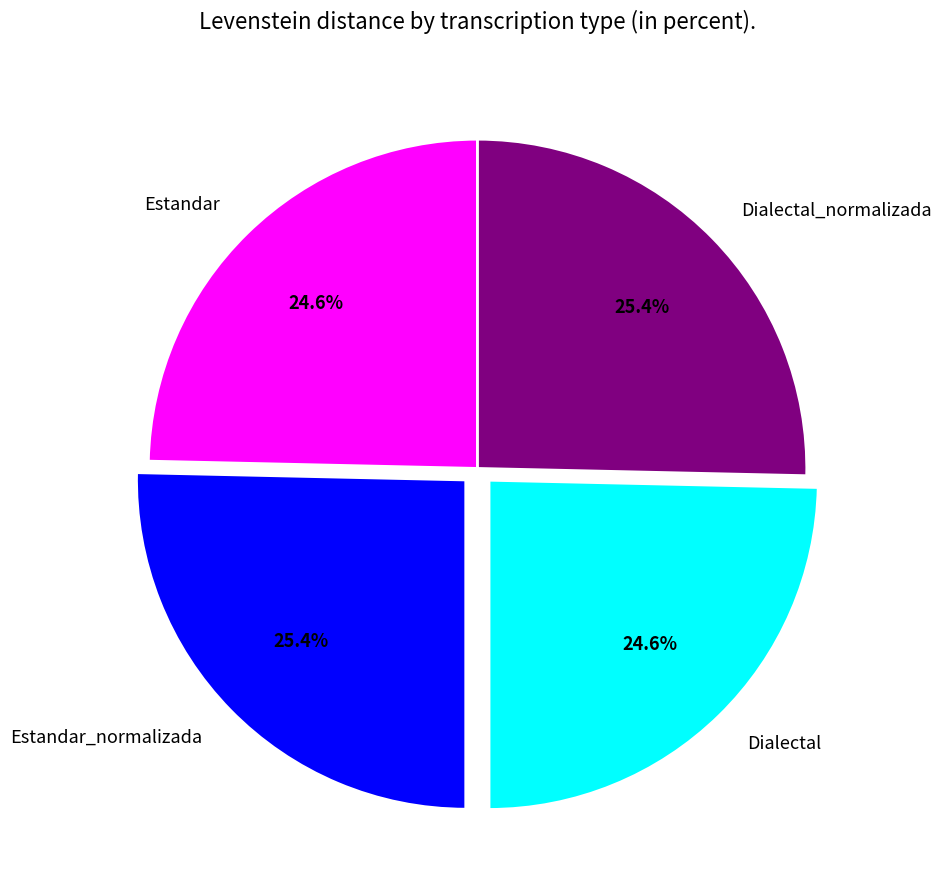

Does any single category account for the majority?

No